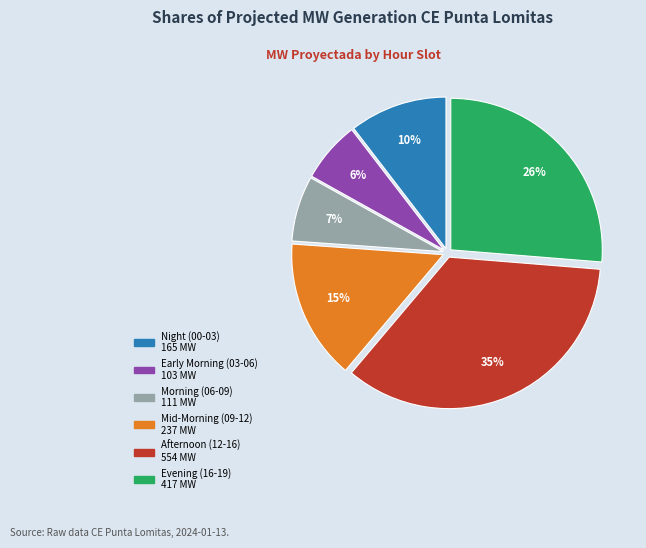

To the nearest percent, what is the average slice percentage?

17%